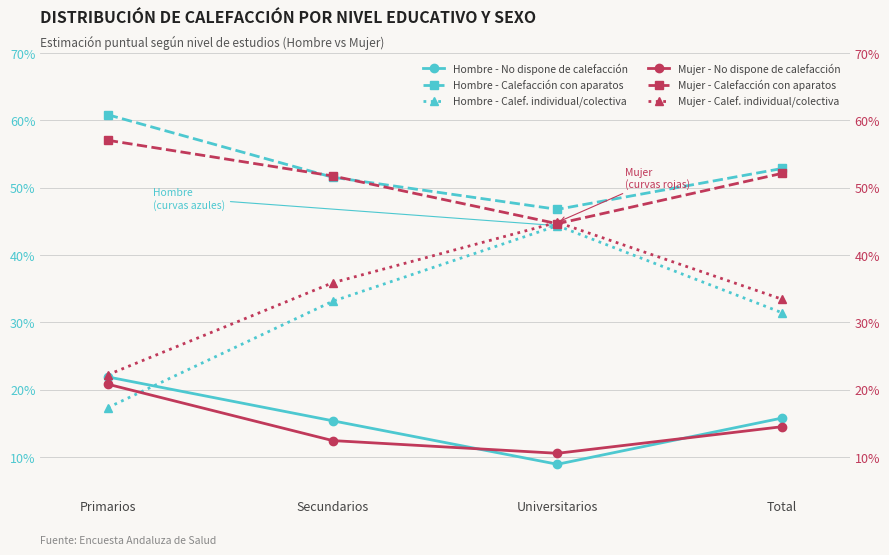

What is the average value of the Mujer - Calef. individual/colectiva series?

0.3